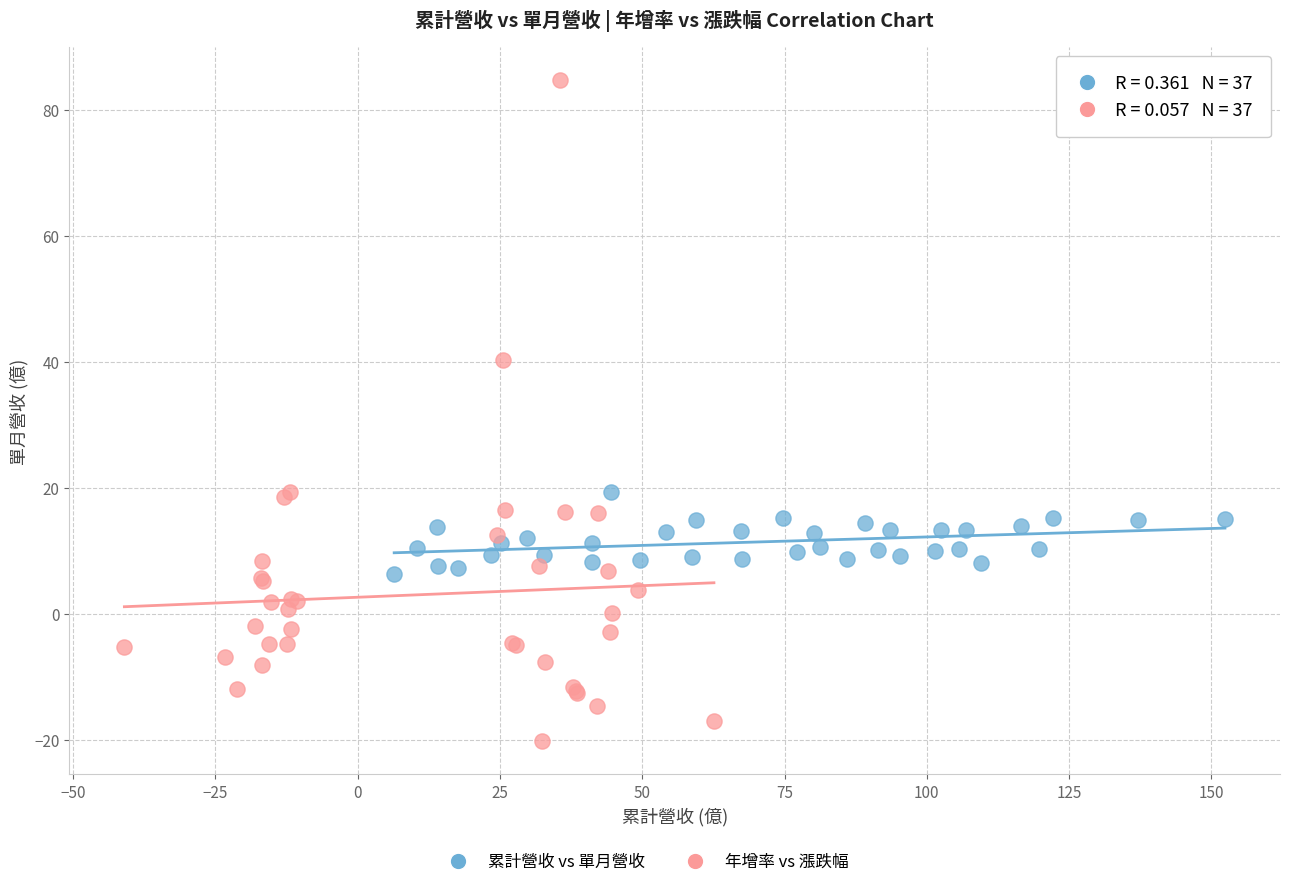

Which series contains the highest Y value?

年增率 vs 漲跌幅